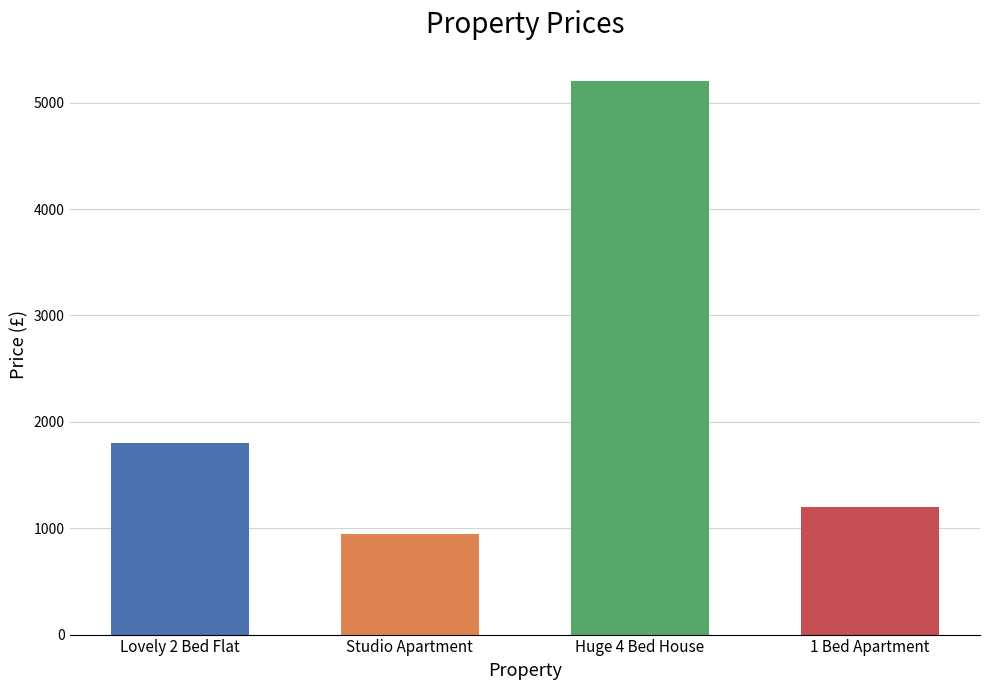

List the labels in order of value, smallest first.

Studio Apartment, 1 Bed Apartment, Lovely 2 Bed Flat, Huge 4 Bed House